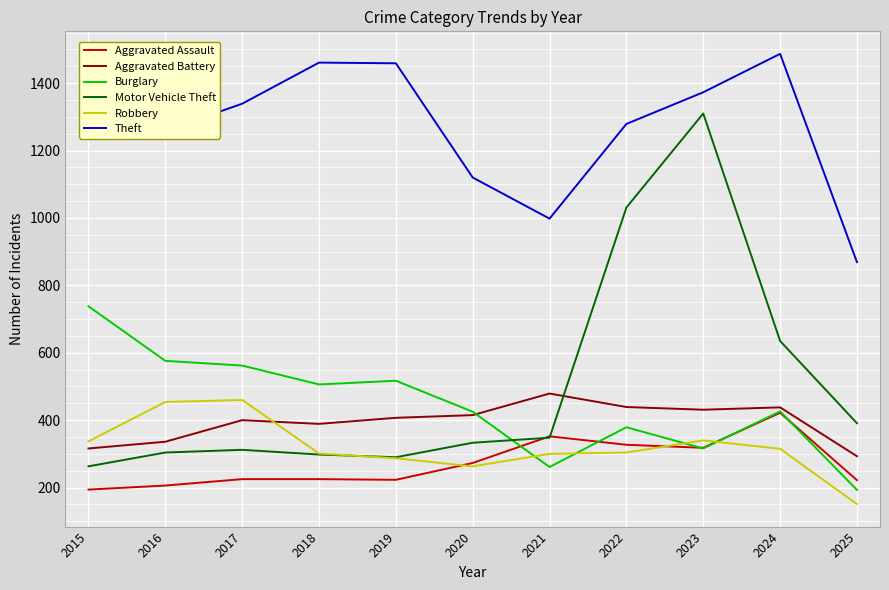

Which series has the largest total across all categories?

Theft